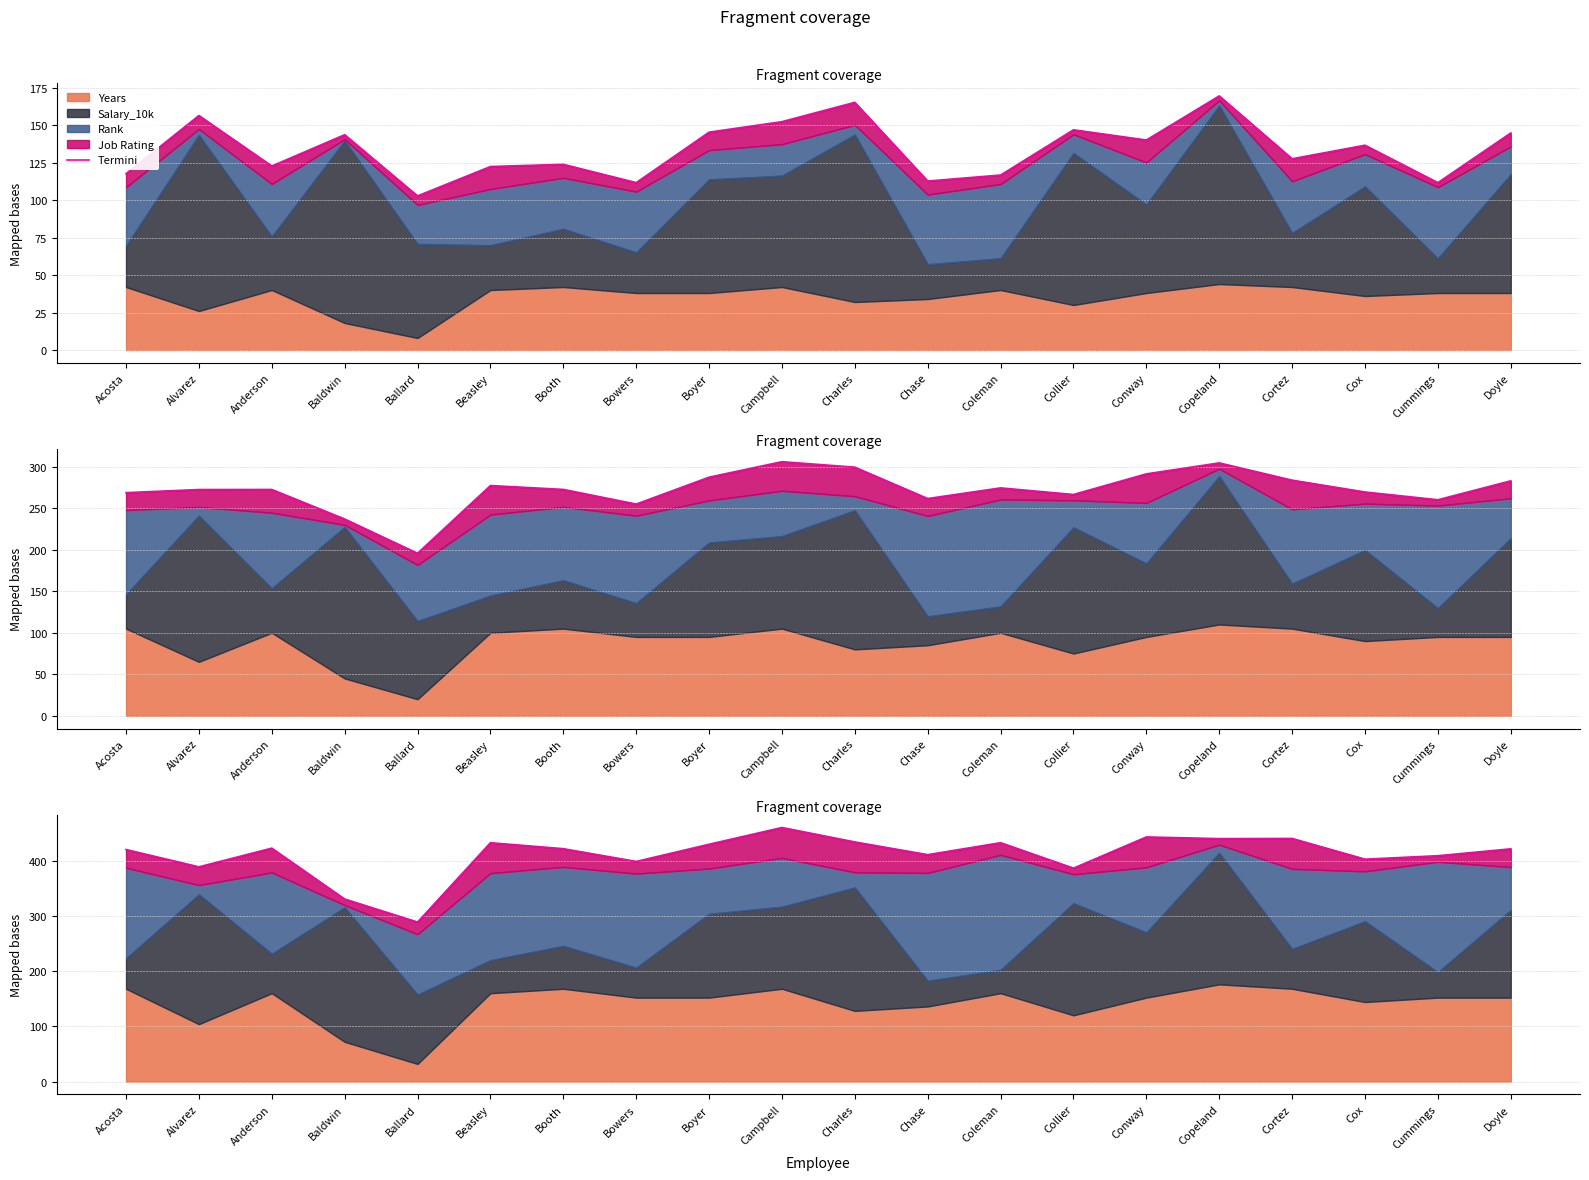

List the labels in order of value, smallest first.

Ballard, Baldwin, Collier, Alvarez, Bowers, Cox, Cummings, Chase, Acosta, Doyle, Booth, Anderson, Boyer, Beasley, Coleman, Charles, Copeland, Cortez, Conway, Campbell